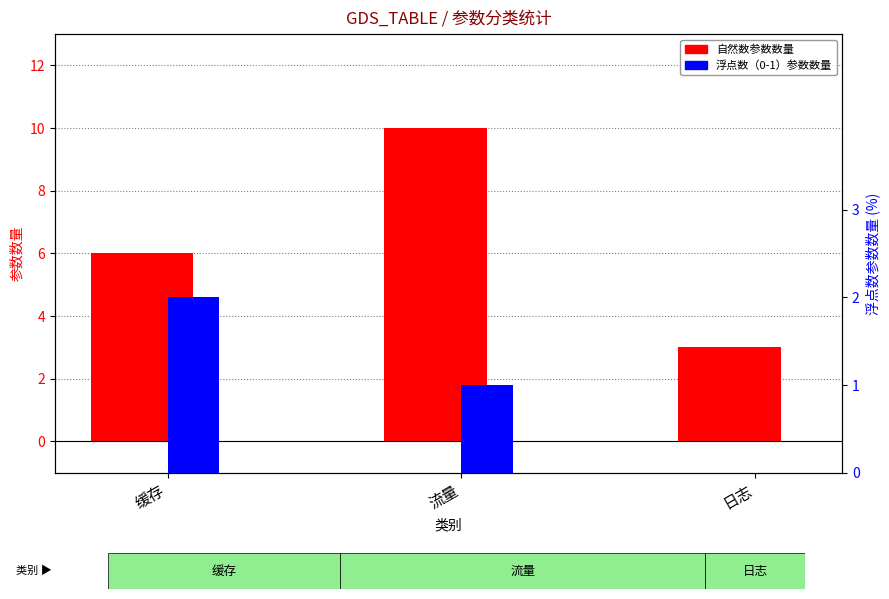

What is the total value across all series at 日志?

3